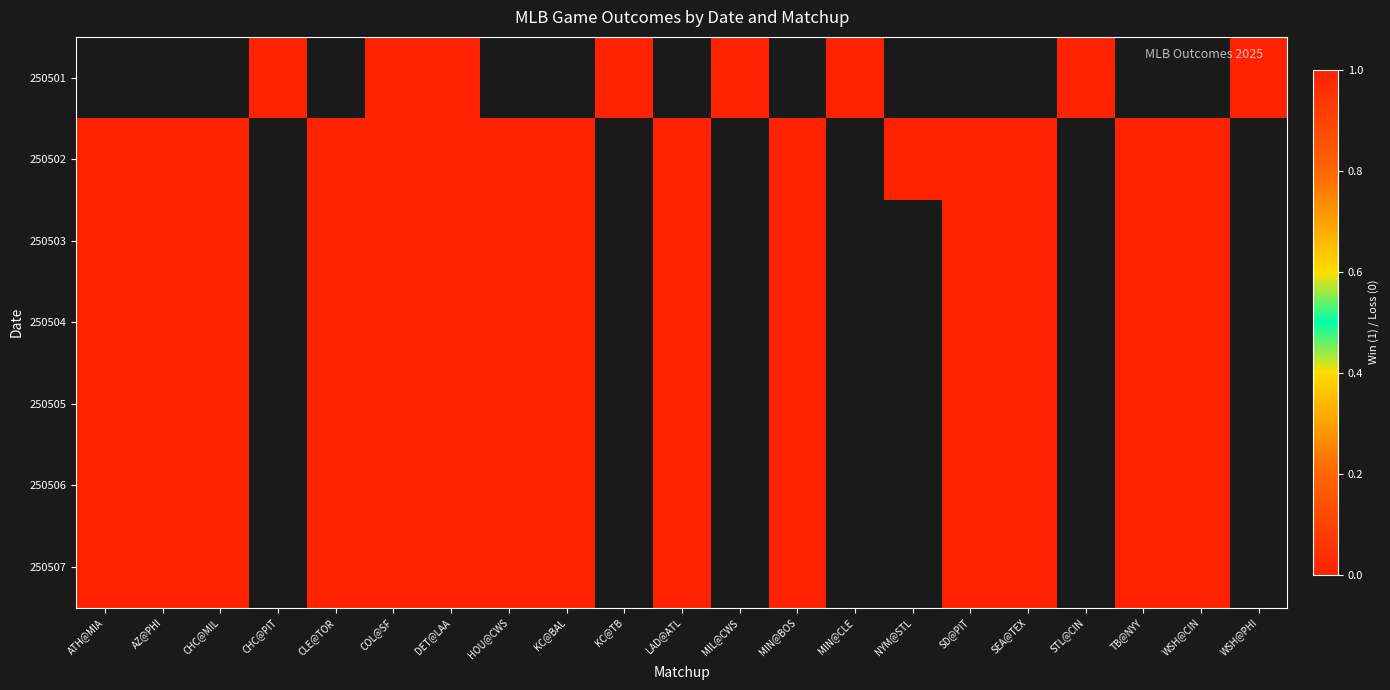

At which category is the sum across all series the highest?

COL@SF